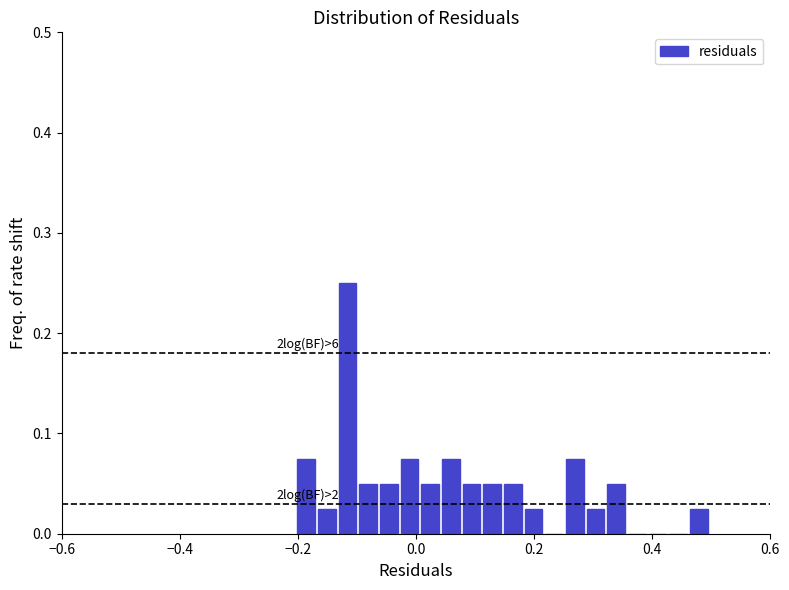

Around what value on the x-axis is the tallest bar? Give the approximate position of its centre, as read against the axis.

-0.12